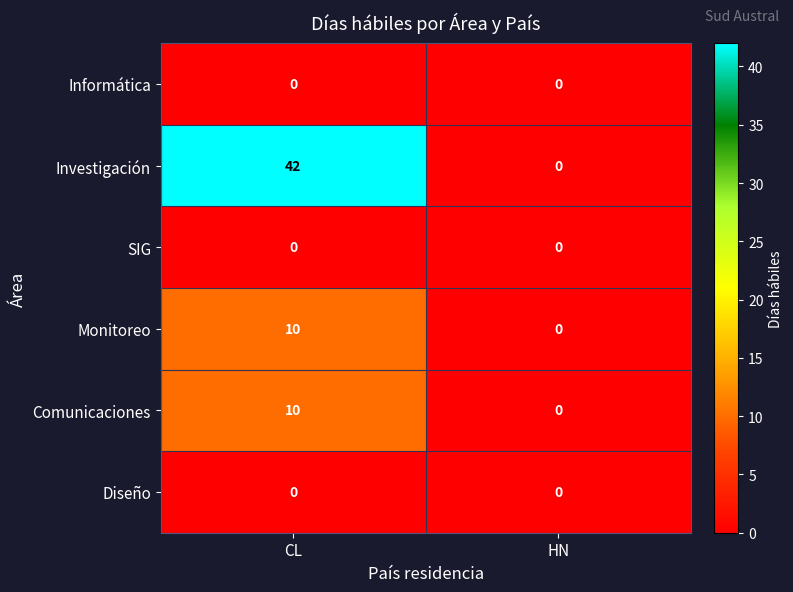

Reading left to right, extract all data points from this chart.

Informática: CL=0	HN=0
Investigación: CL=42	HN=0
SIG: CL=0	HN=0
Monitoreo: CL=10	HN=0
Comunicaciones: CL=10	HN=0
Diseño: CL=0	HN=0